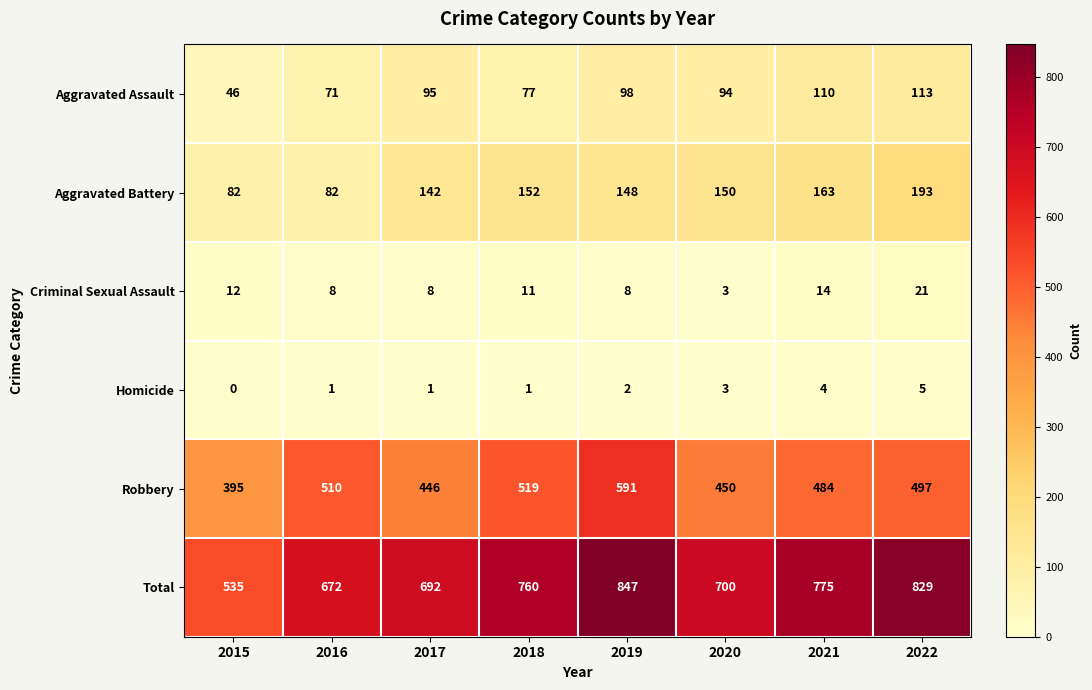

What is the difference between the highest and lowest values at 2015?

535